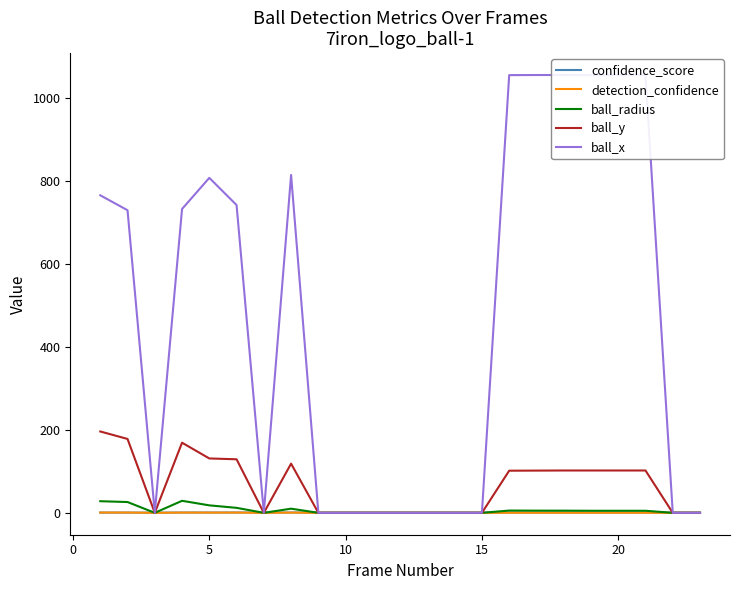

Is the value of detection_confidence at 25 greater than the value of ball_radius at 9?

No